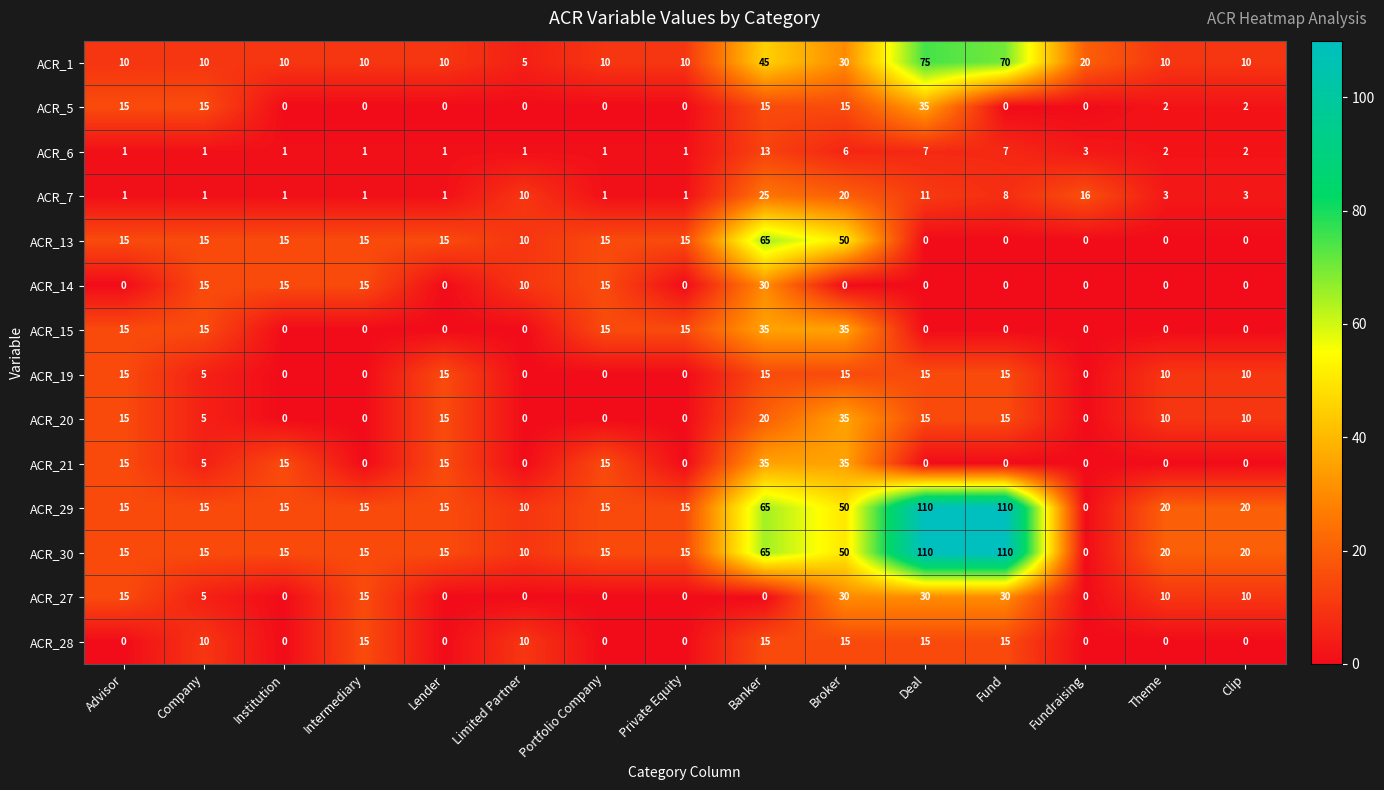

What is the difference between the highest and lowest values at Limited Partner?

10